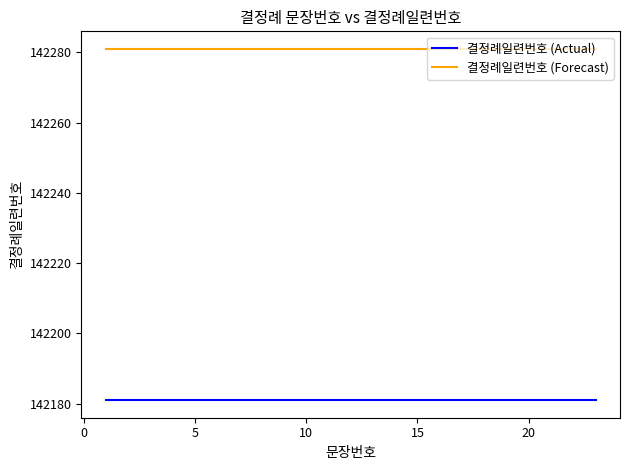

At how many categories does at least one series exceed 142196?

23